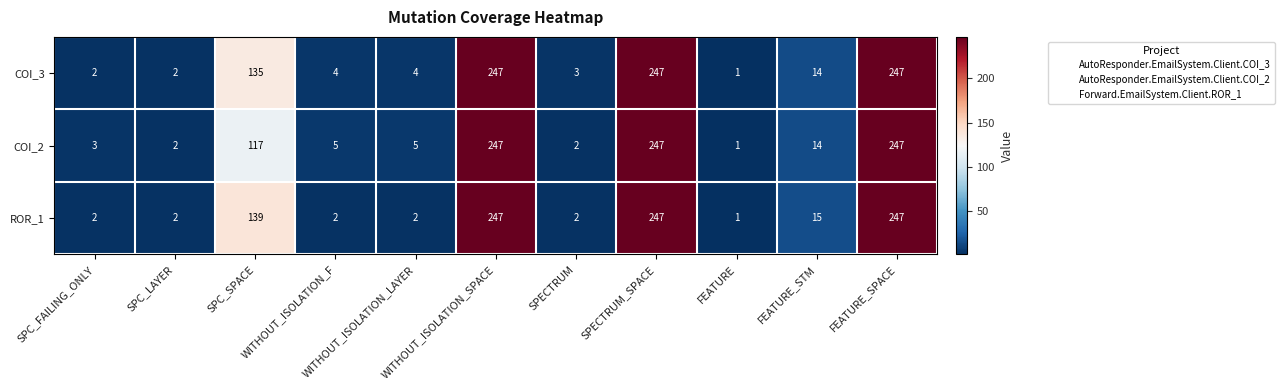

What is the spread (max minus min) of values at WITHOUT_ISOLATION_LAYER?

3